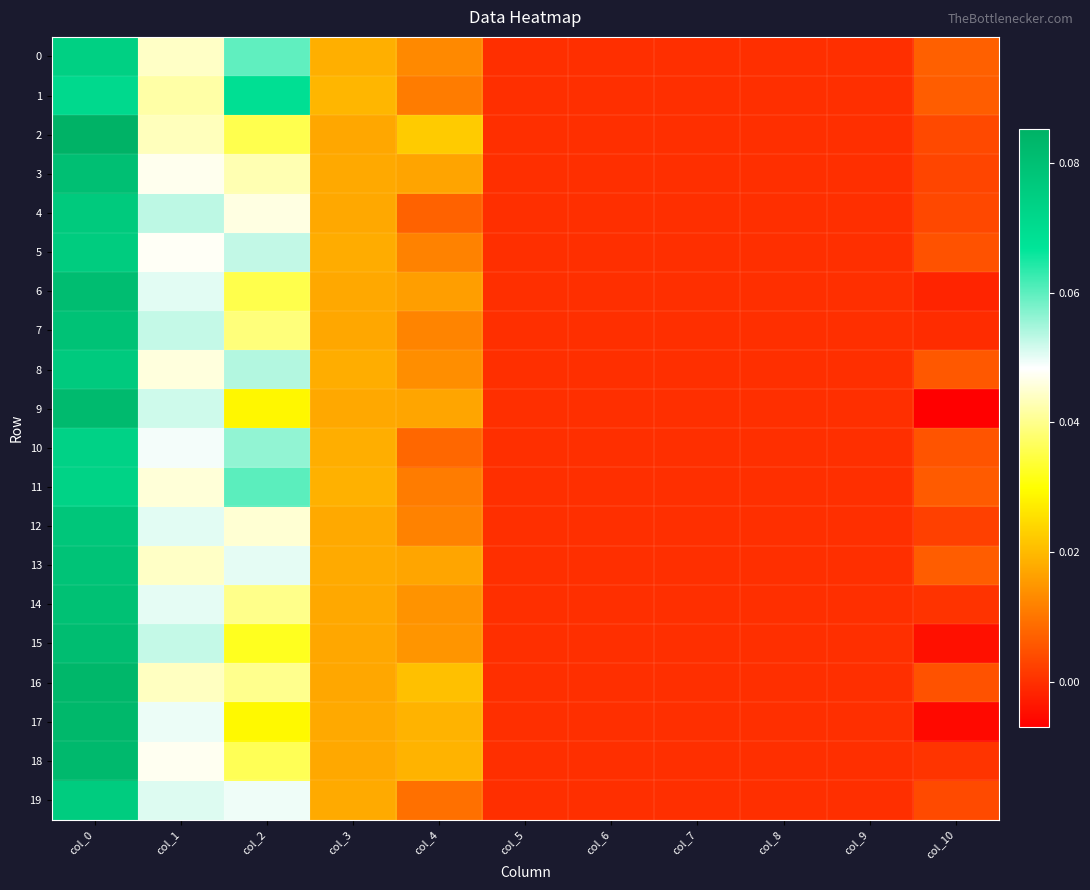

Which label corresponds to the largest value in the chart?

col_0